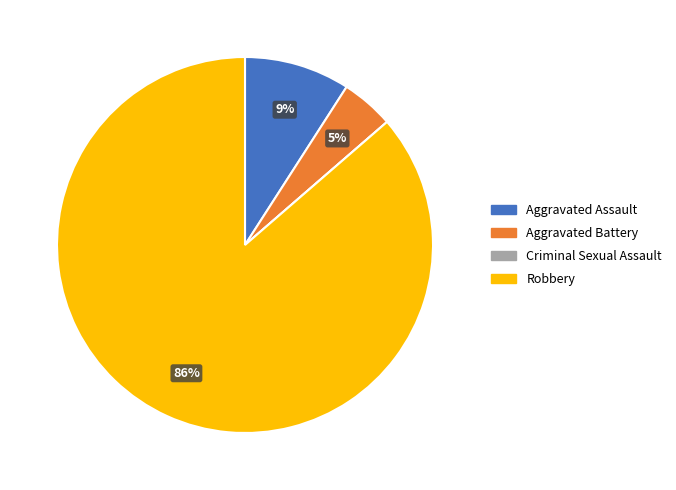

To the nearest percent, what portion does Aggravated Battery represent?

5%